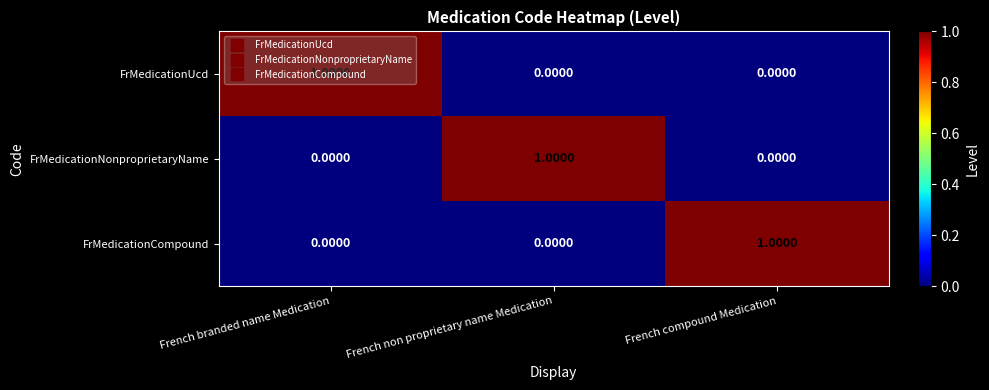

What is the total value across all series at French non proprietary name Medication?

1